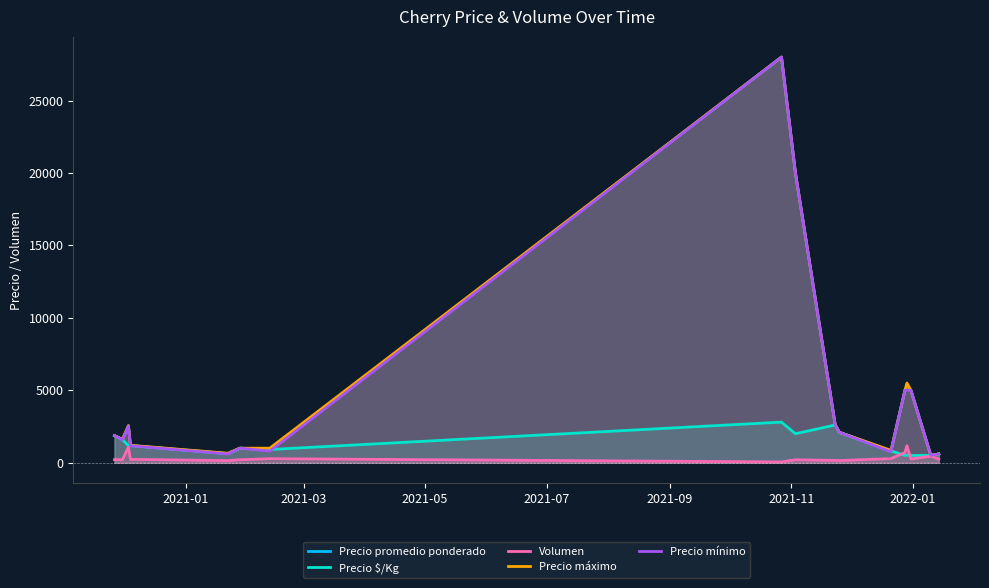

True or false: Precio mínimo has a value of 20000.0 at 8.

True